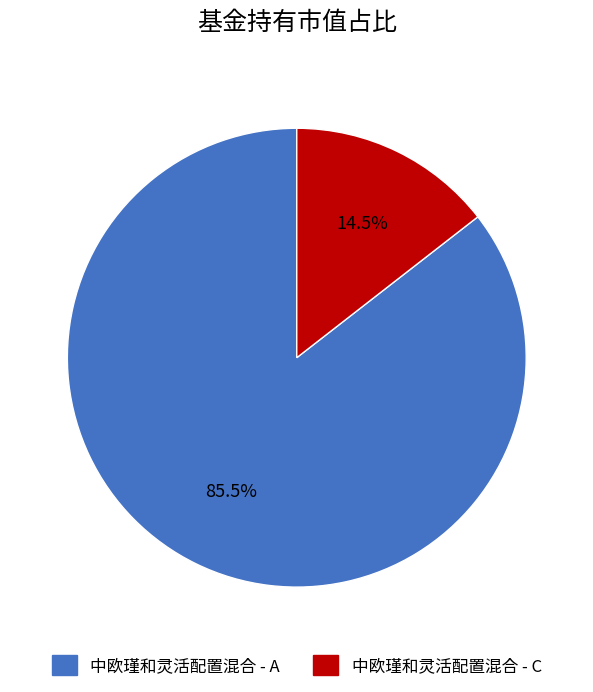

To the nearest percent, what is the average slice percentage?

50%